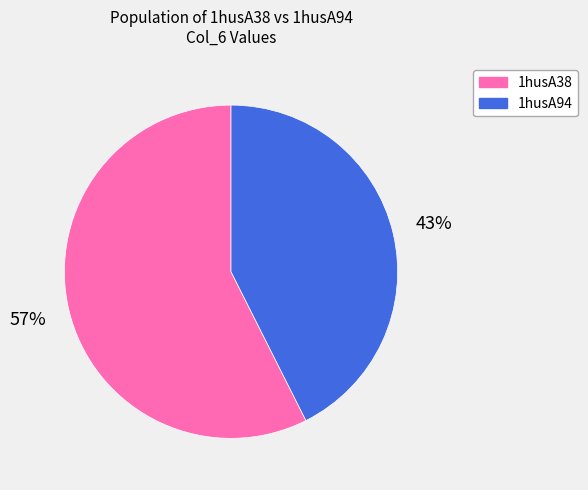

Which slice represents more than half of the pie?

1husA38